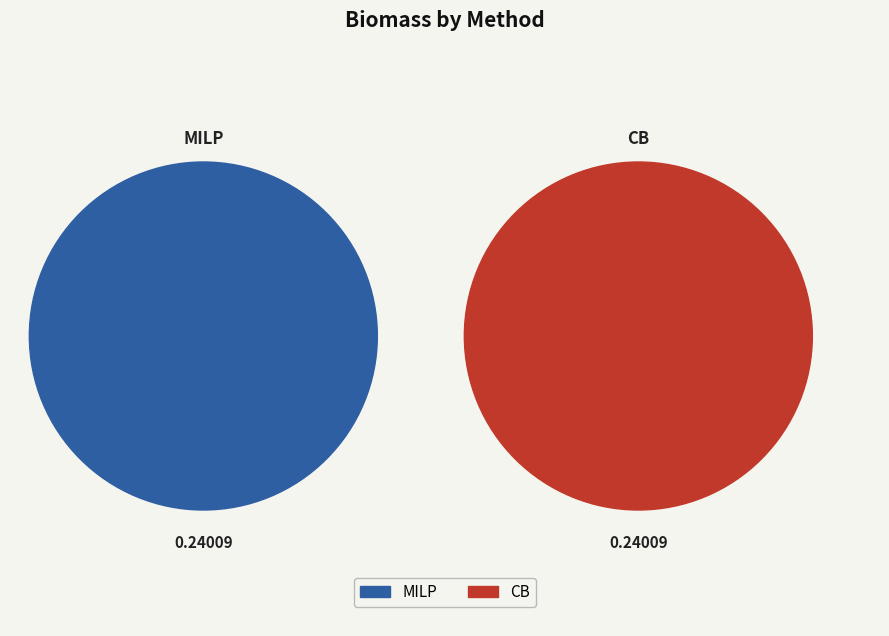

Which slice is the largest?

CB